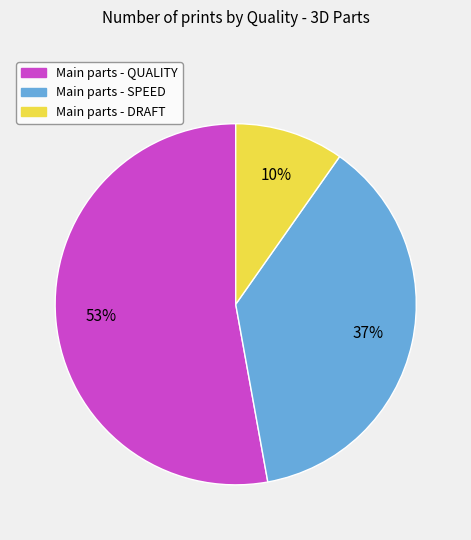

To the nearest percent, what is the average slice percentage?

33%